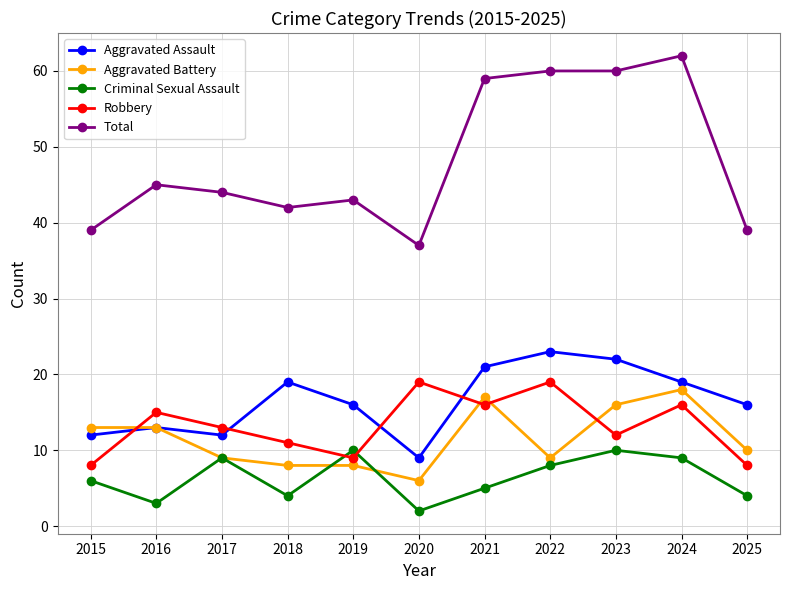

Is the value of Total at 2018 greater than the value of Aggravated Battery at 2020?

Yes